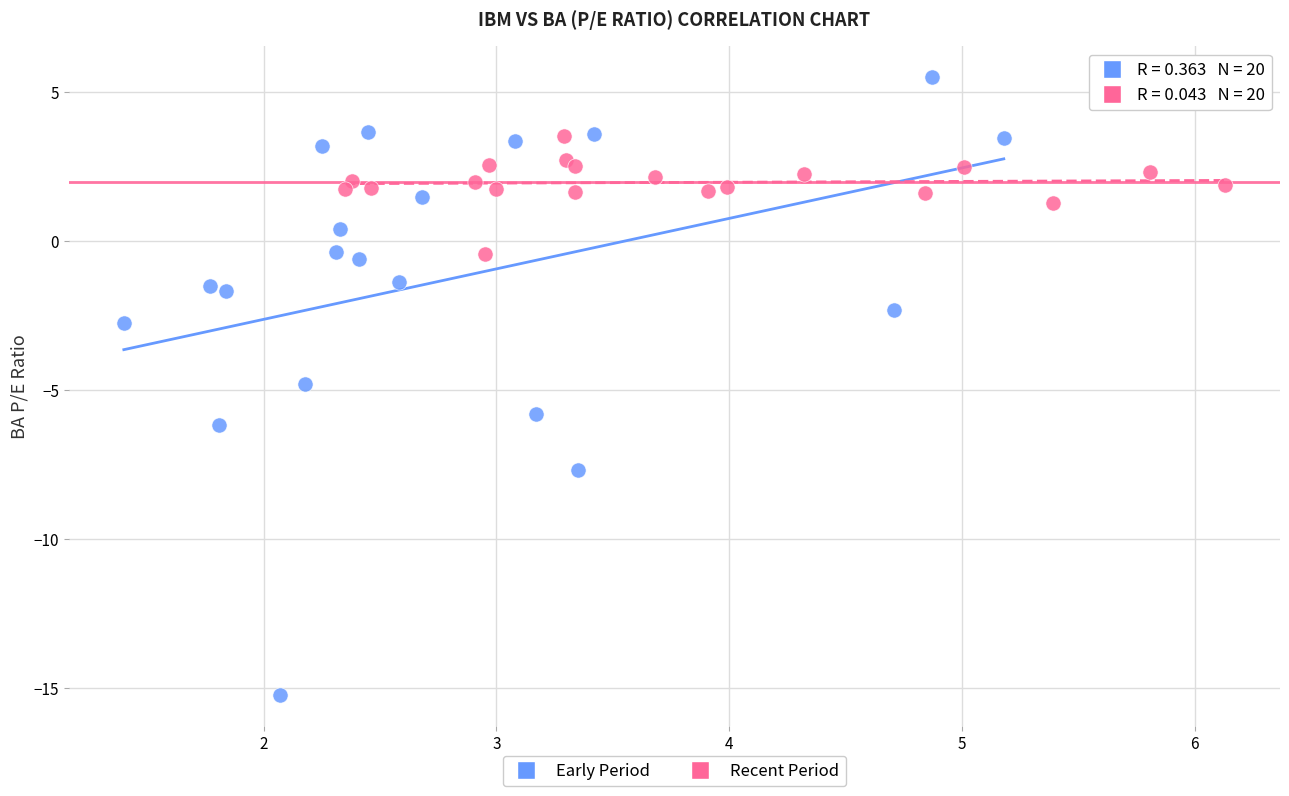

Which series contains the highest Y value?

Early Period